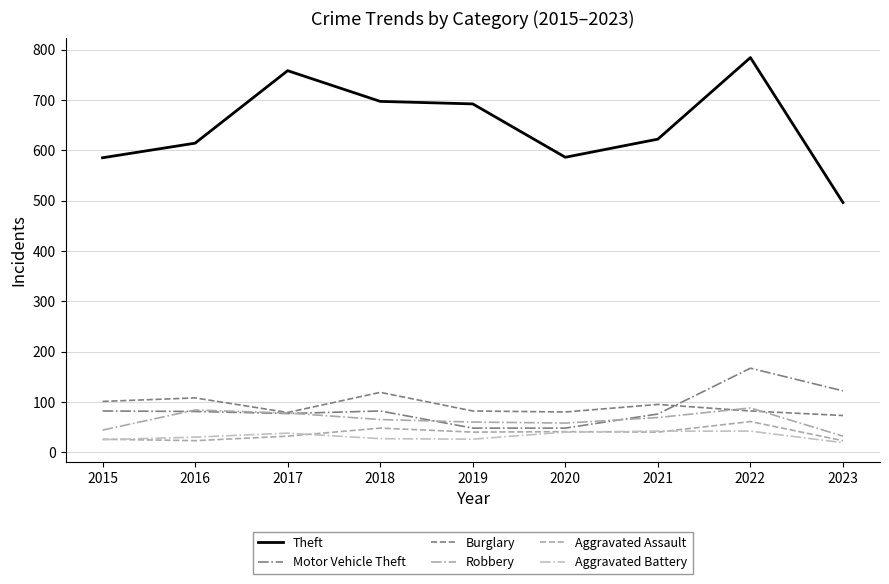

What is the difference between the maximum and second lowest values in the Motor Vehicle Theft series?

119